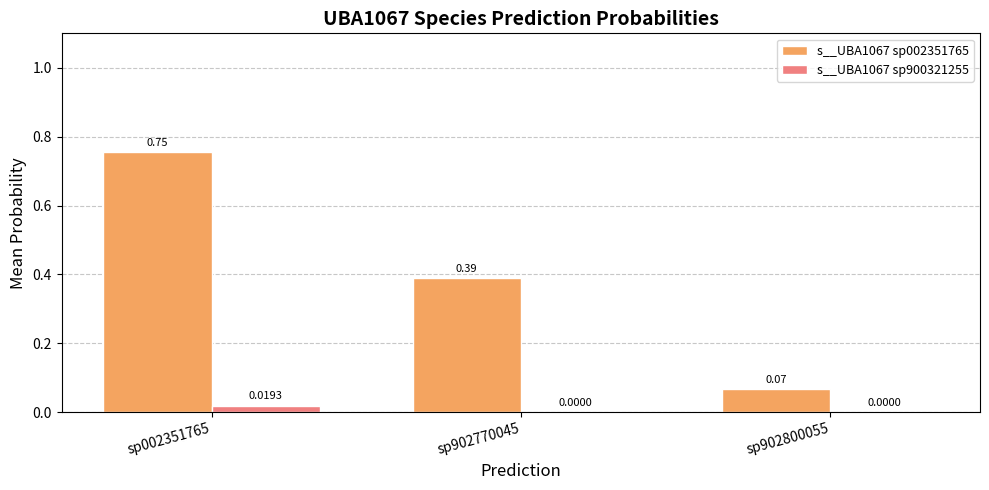

Between sp002351765 and sp902800055, which series saw the biggest shift?

s__UBA1067 sp002351765